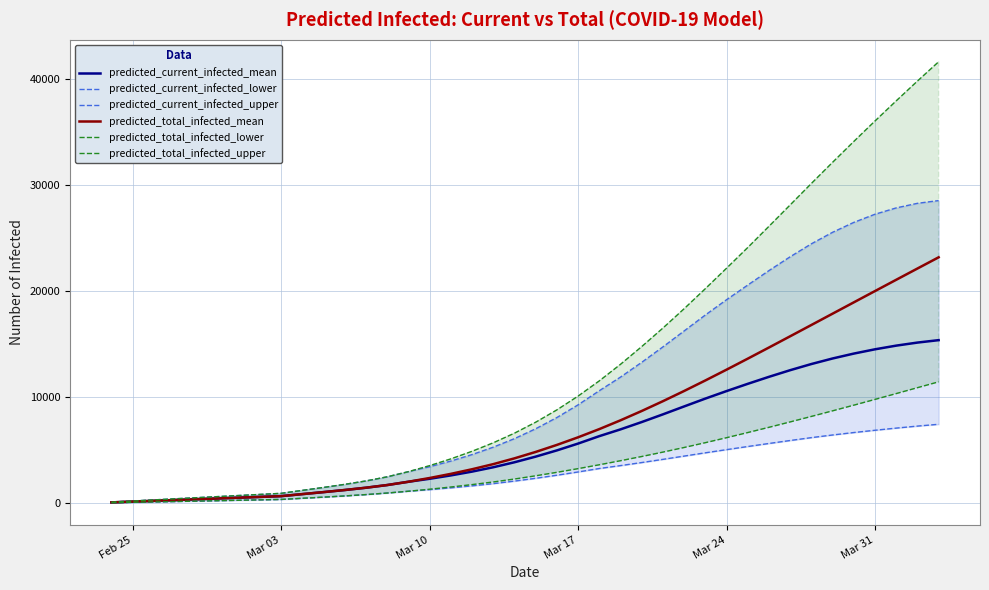

What are all the series names shown in the legend?

predicted_current_infected_mean, predicted_current_infected_lower, predicted_current_infected_upper, predicted_total_infected_mean, predicted_total_infected_lower, predicted_total_infected_upper